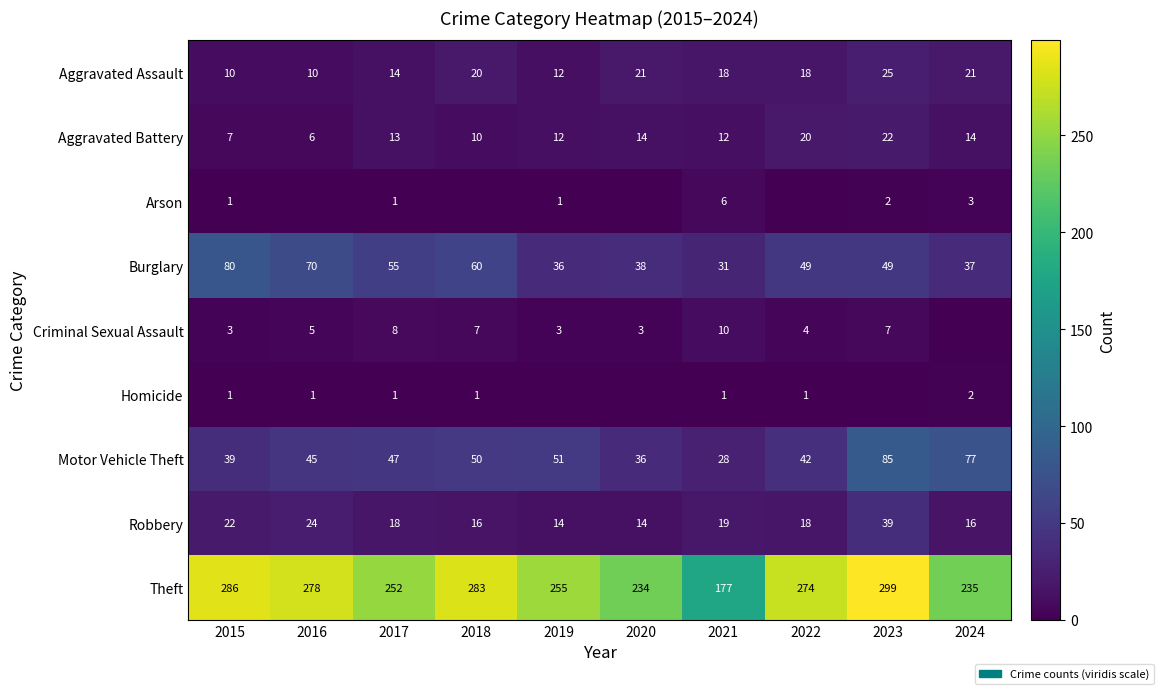

What is the average value of the Robbery series?

20